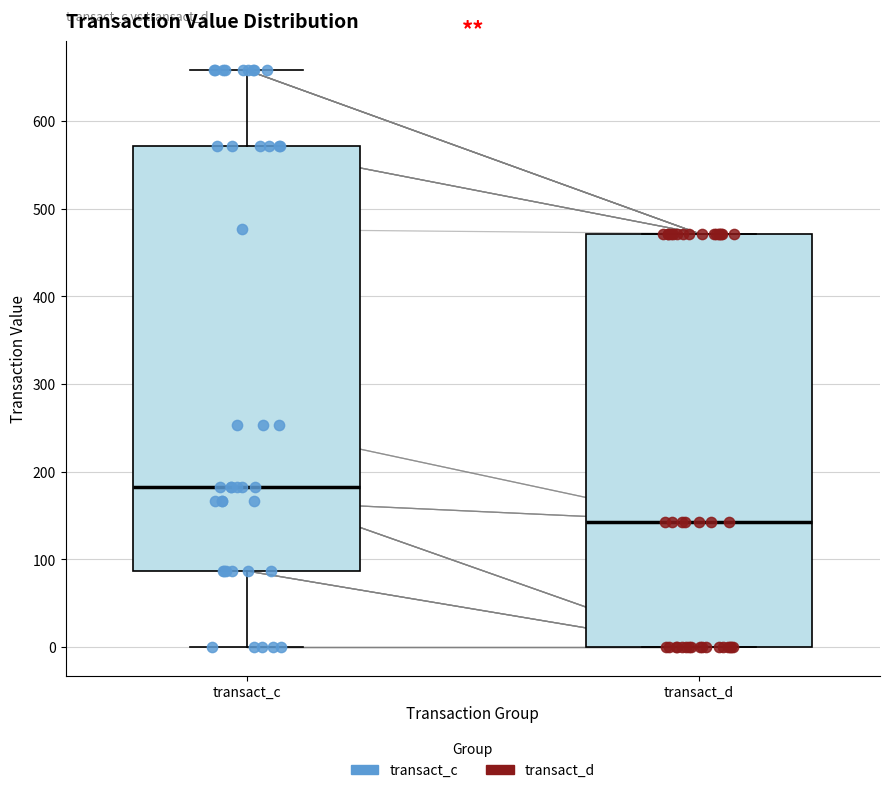

Reading left to right, read every box against the y-axis: the position of its median line, the range the box covers, and the ends of its whiskers. The values are not printed on the chart, so give them approximately, as read against the axis.

transact_c: median 180, box 90 to 570, whiskers 0 to 660
transact_d: median 140, box 0 to 470, whiskers 0 to 470